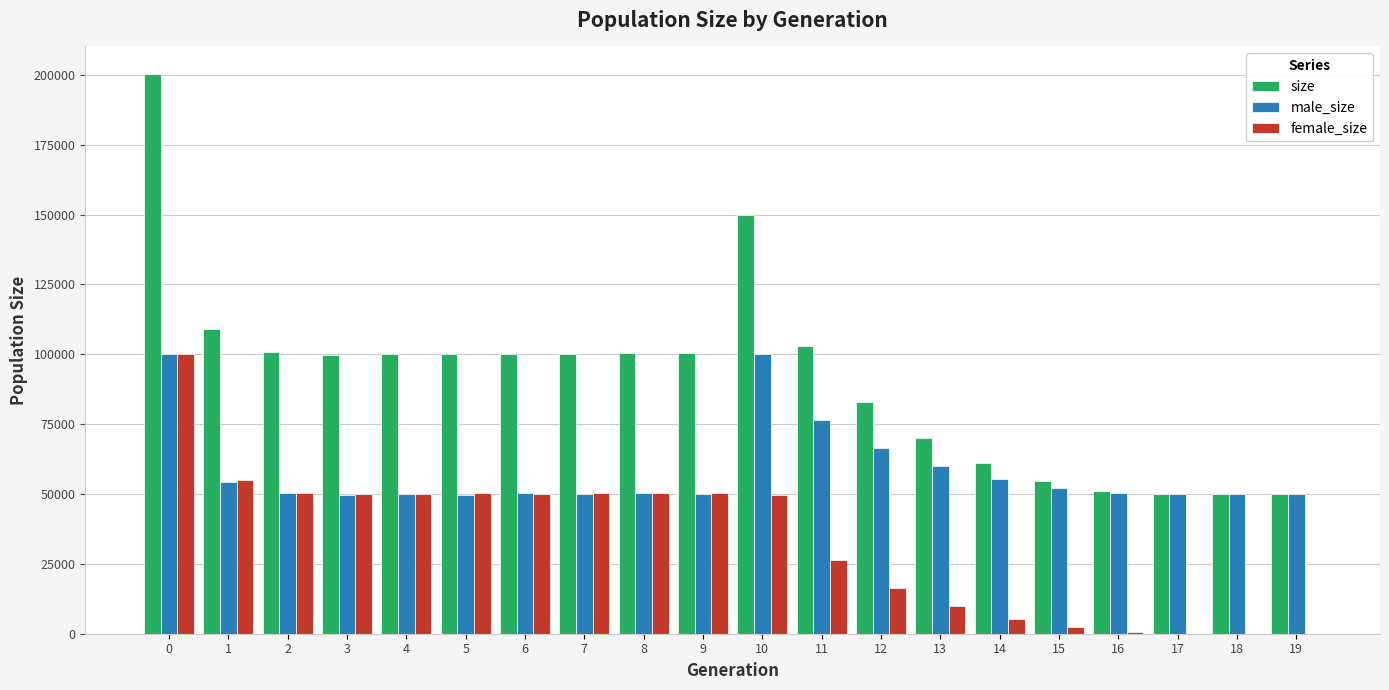

Is the value of size at 11 greater than the value of female_size at 12?

Yes